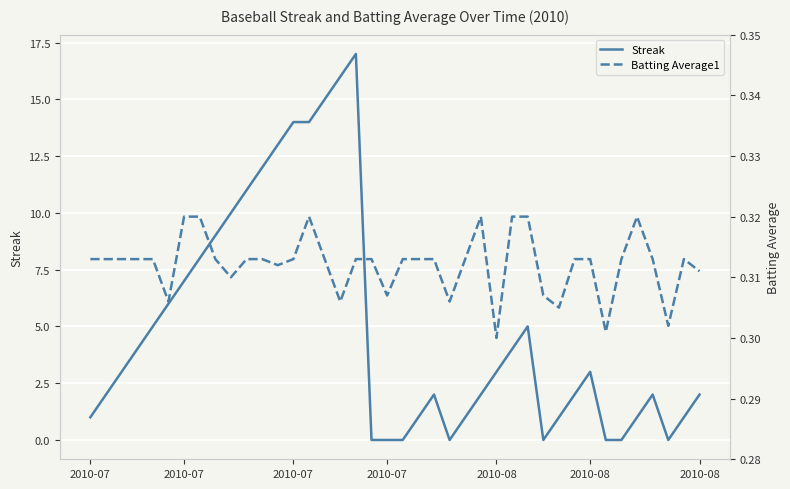

The Streak series shows 2.0 at 25. True or false?

True